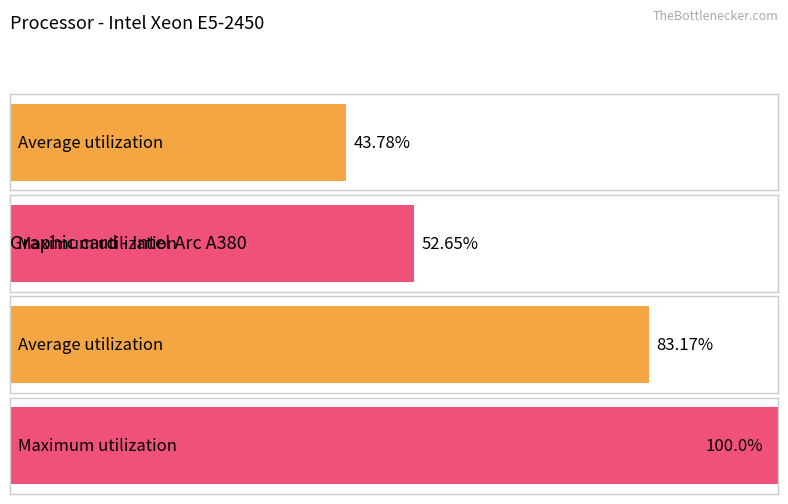

True or false: Average utilization has a value of 0.0 at 4.

True